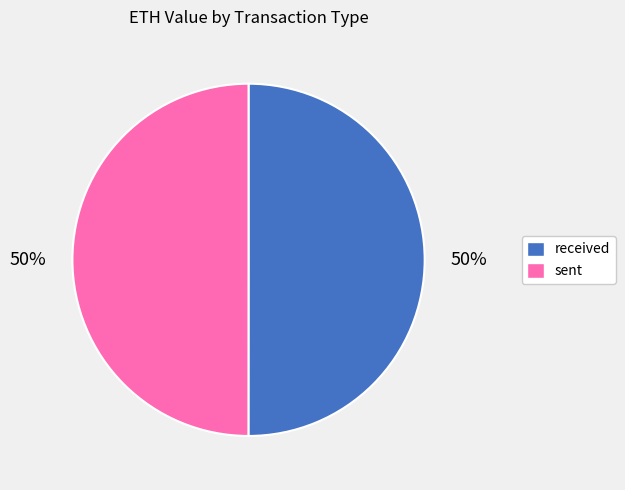

How many segments does this pie chart have?

2